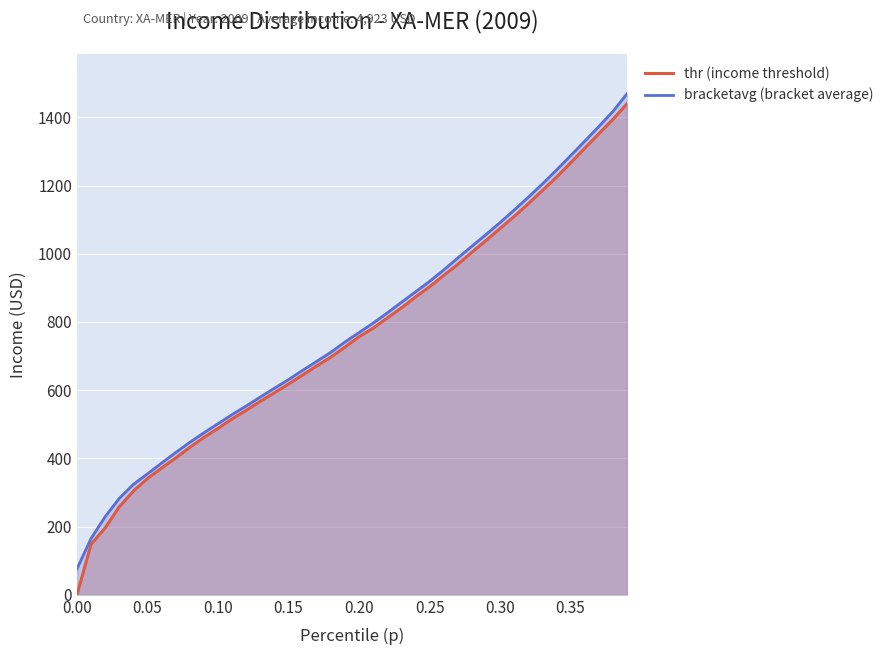

What is the average value of the thr (income threshold) series?

759.9